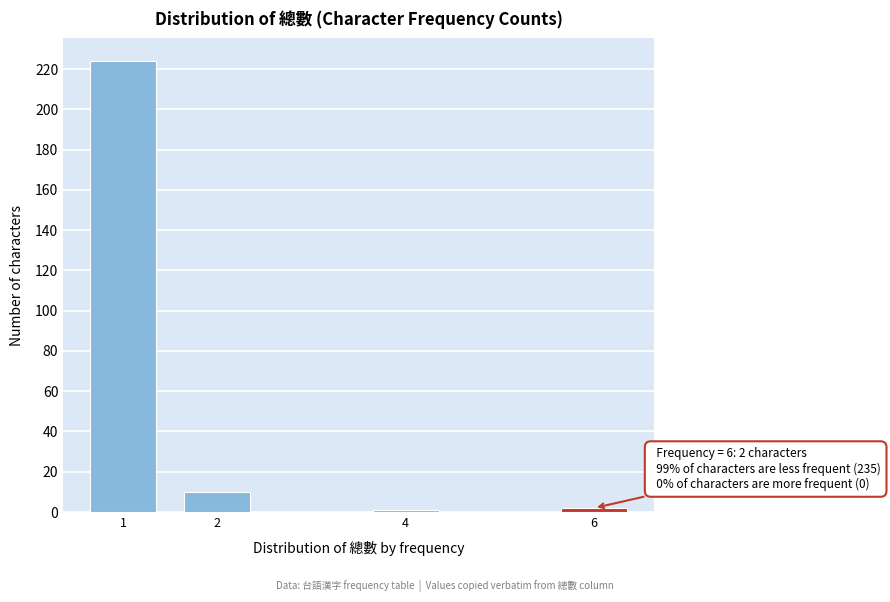

Reading right to left, transcribe all the data shown in this chart.

6=2	4=1	2=10	1=224